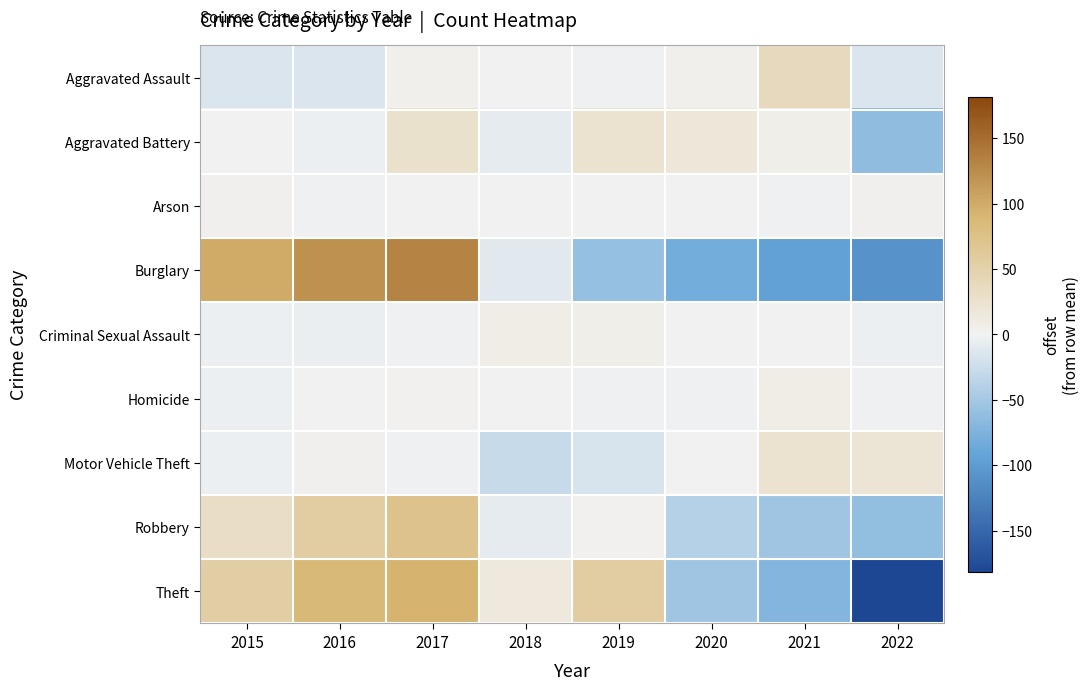

At 2017, list the series in order from smallest to largest.

Motor Vehicle Theft, Criminal Sexual Assault, Arson, Homicide, Aggravated Assault, Aggravated Battery, Robbery, Theft, Burglary